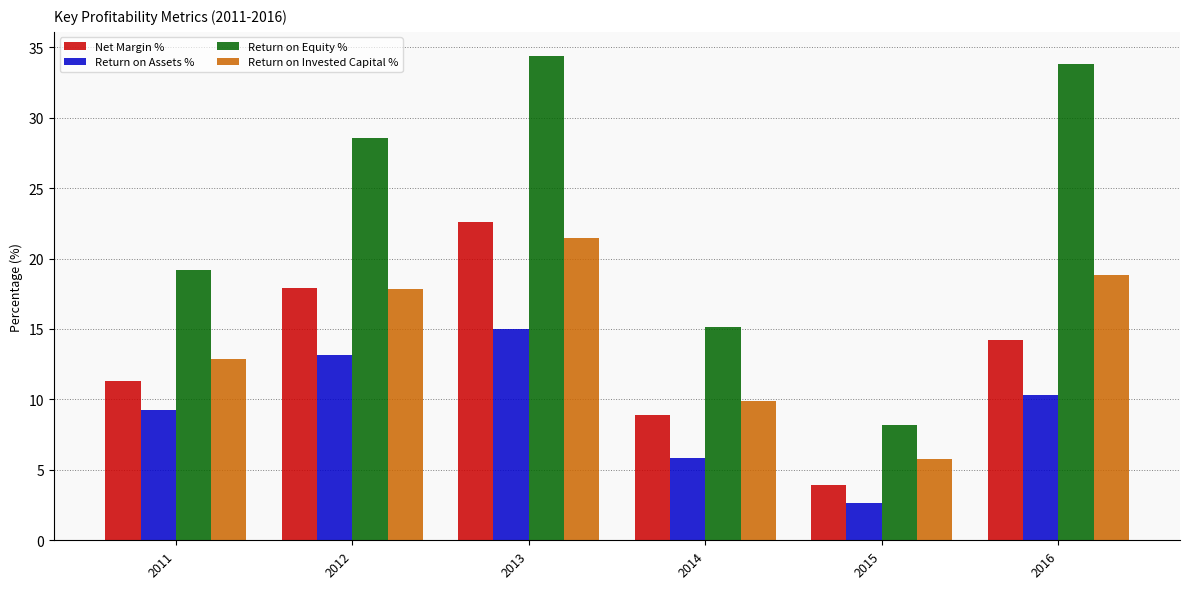

What is the spread (max minus min) of values at 2012?

15.5